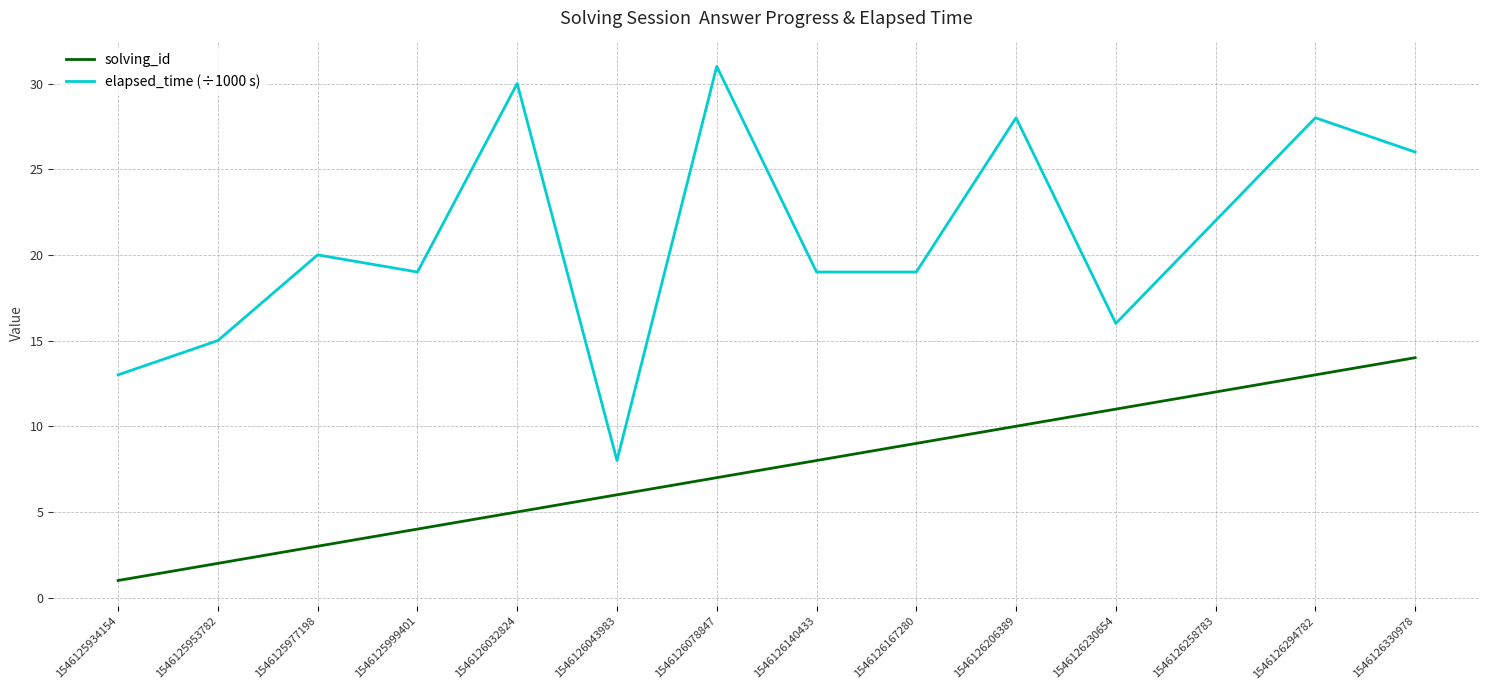

List the series in order of their peak value, highest first.

elapsed_time (÷1000 s), solving_id